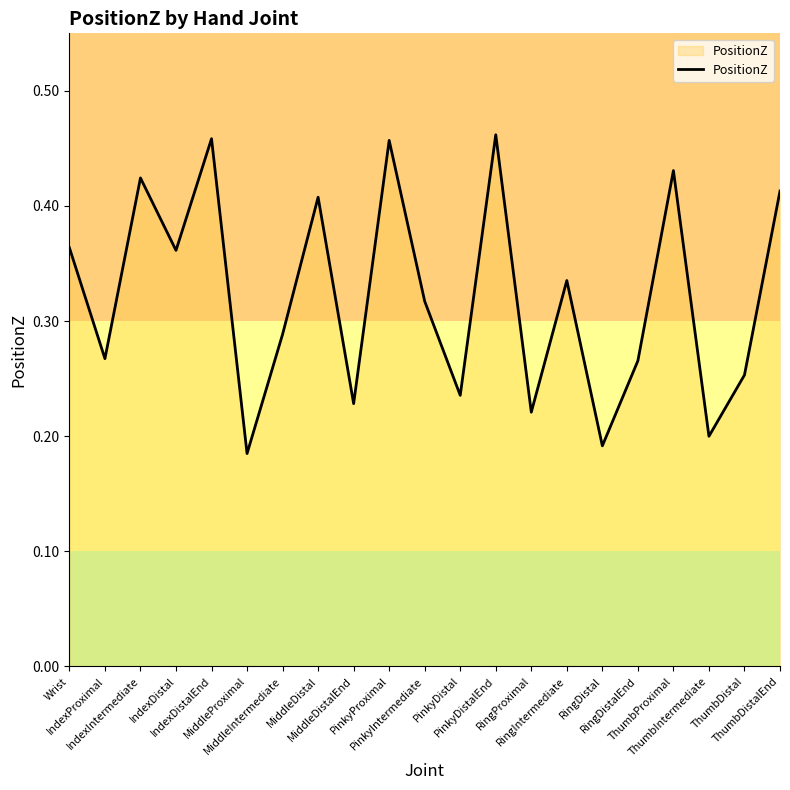

Reading right to left, extract all data points from this chart.

ThumbDistalEnd=0.4	ThumbDistal=0.3	ThumbIntermediate=0.2	ThumbProximal=0.4	RingDistalEnd=0.3	RingDistal=0.2	RingIntermediate=0.3	RingProximal=0.2	PinkyDistalEnd=0.5	PinkyDistal=0.2	PinkyIntermediate=0.3	PinkyProximal=0.5	MiddleDistalEnd=0.2	MiddleDistal=0.4	MiddleIntermediate=0.3	MiddleProximal=0.2	IndexDistalEnd=0.5	IndexDistal=0.4	IndexIntermediate=0.4	IndexProximal=0.3	Wrist=0.4